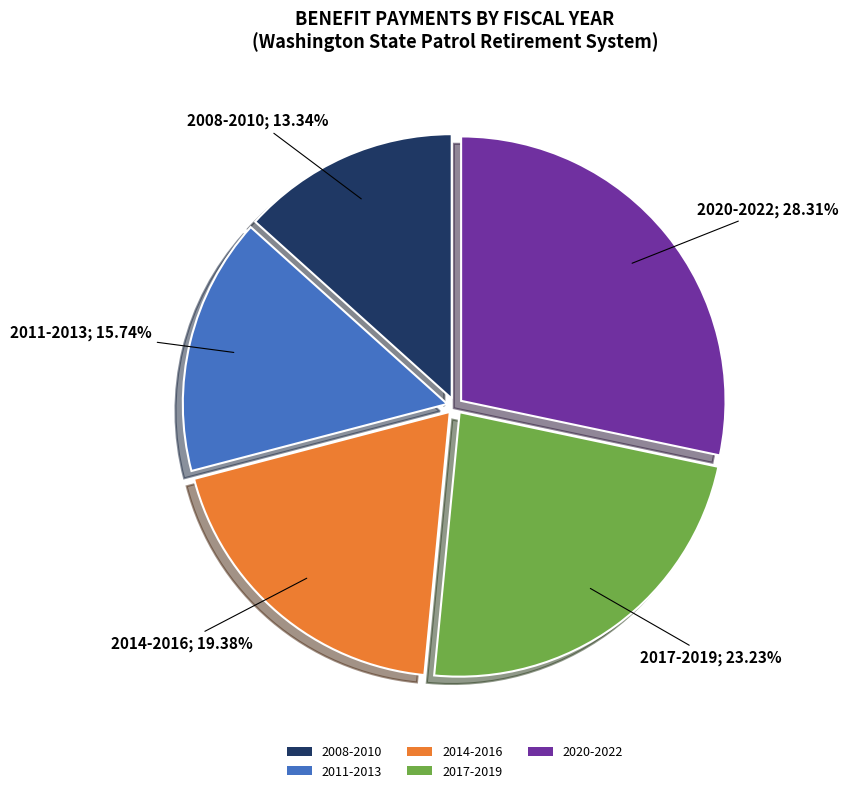

Is there a majority slice in this chart?

No